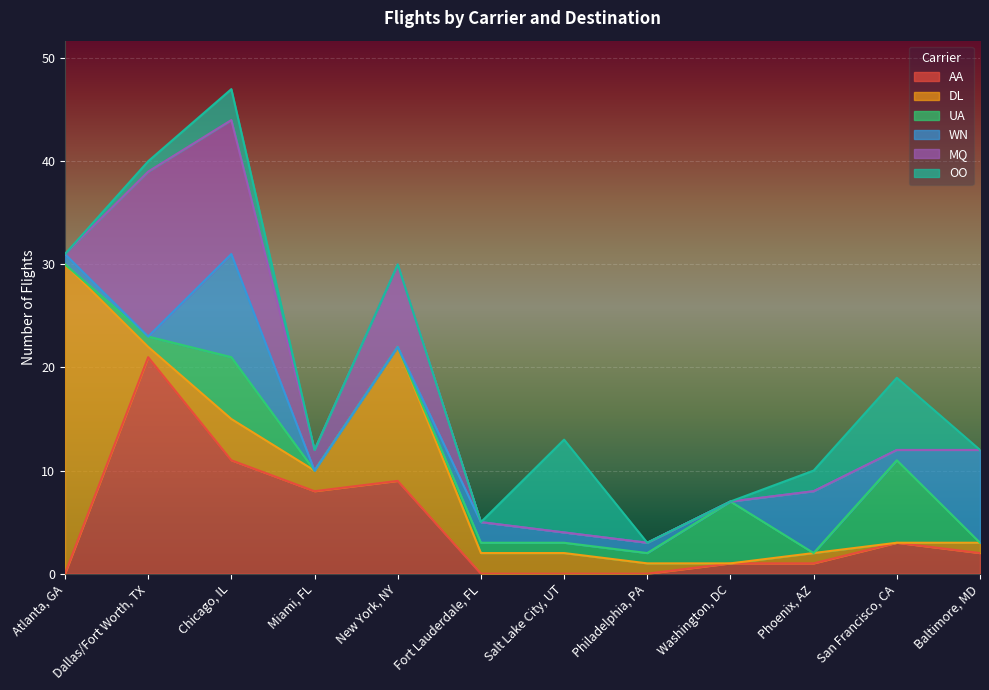

True or false: WN has a value of 6 at Phoenix, AZ.

True